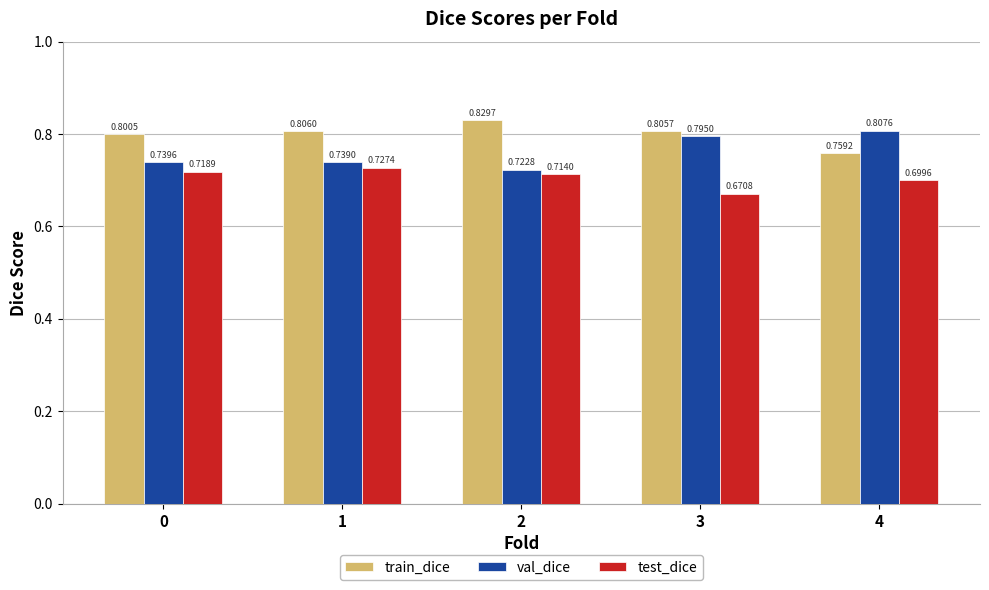

What is the total value across all series at 3?

2.3